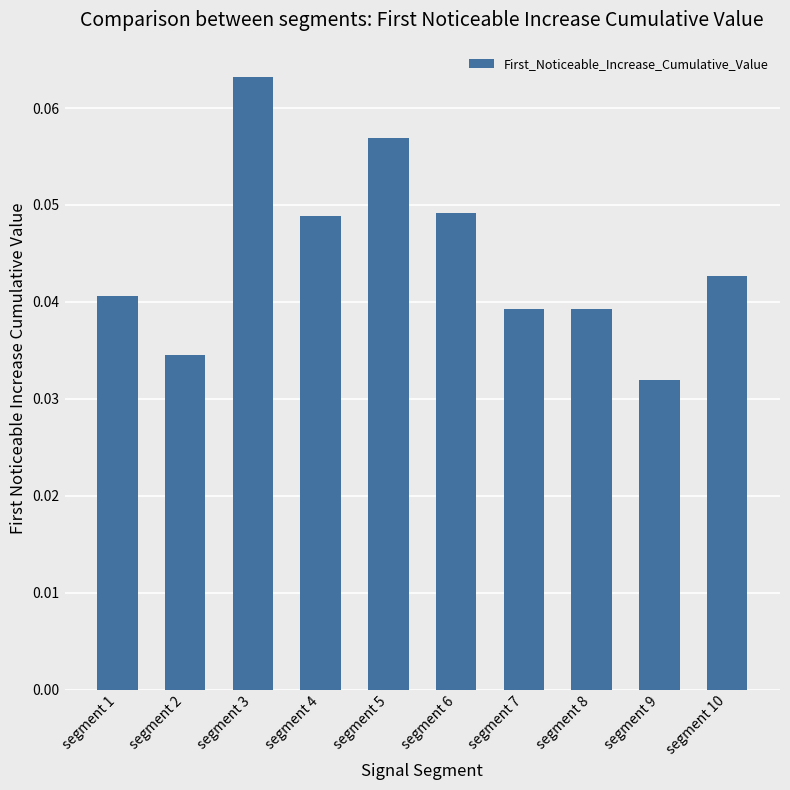

How many bars are there in total?

10